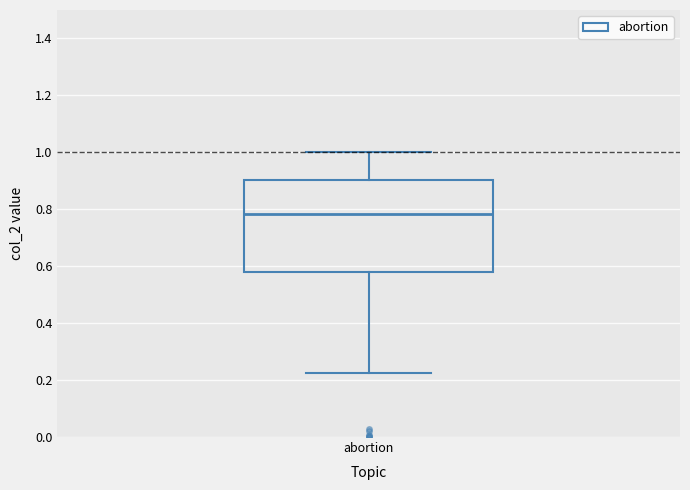

Read this box plot against the y-axis: the position of the median line, the range covered by the box, and the ends of both whiskers. The values are not printed on the chart, so give them approximately, as read against the axis.

median 0.78, box 0.58 to 0.90, whiskers 0.22 to 1.00